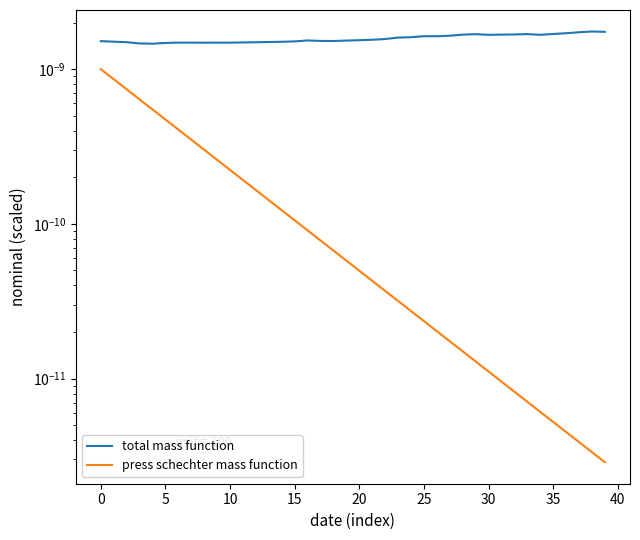

At 38, list the series in order from largest to smallest.

total mass function, press schechter mass function